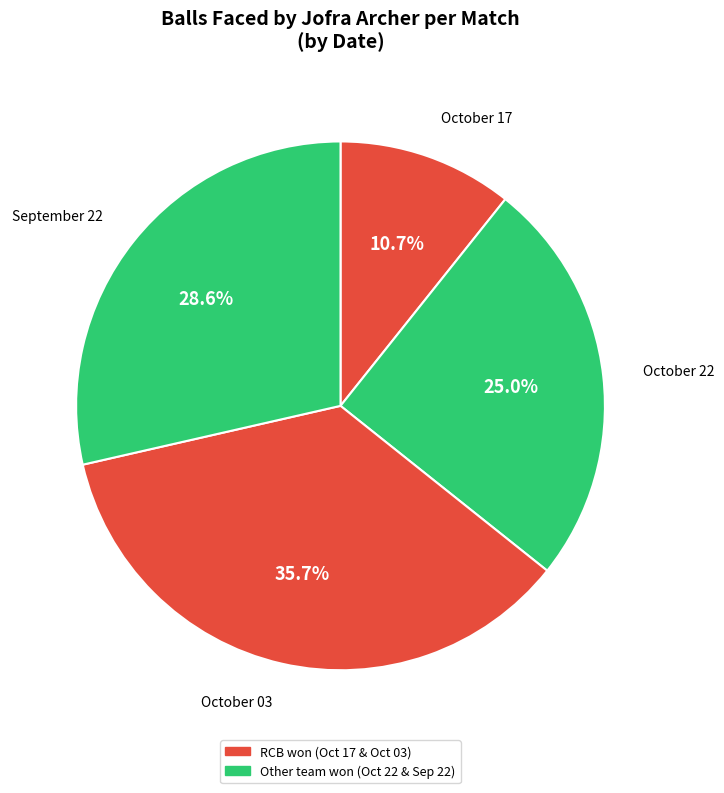

Is there any slice that represents more than half of the pie?

No